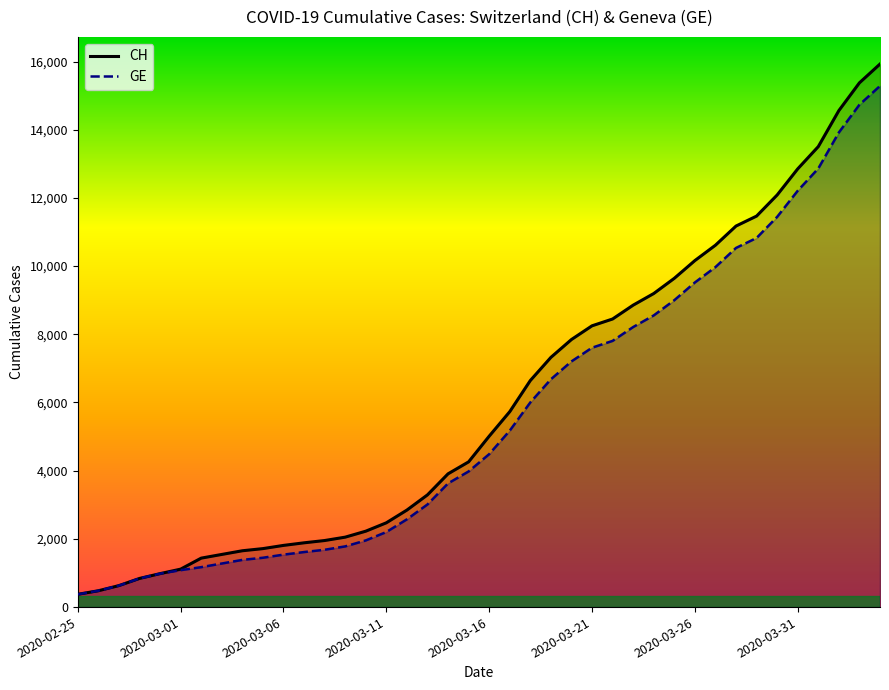

True or false: GE and CH cross at least once.

False